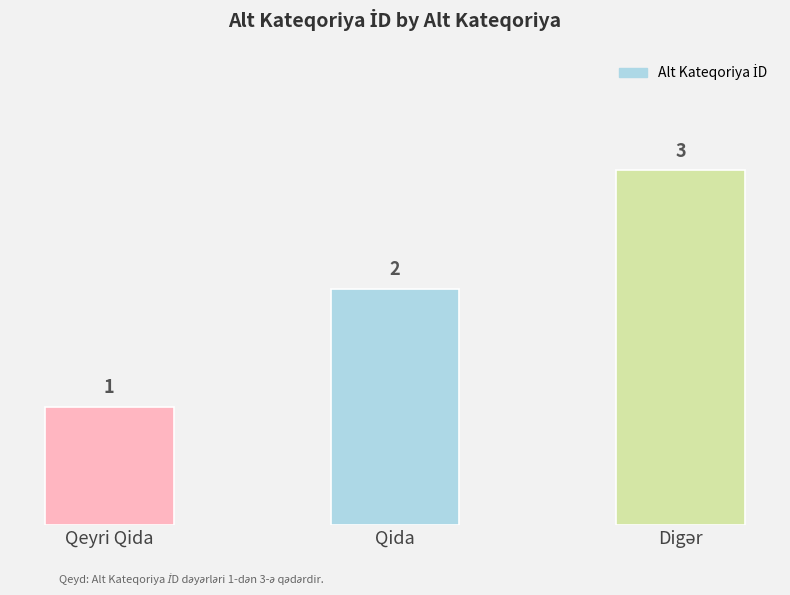

What is the difference between the maximum and second lowest values?

1